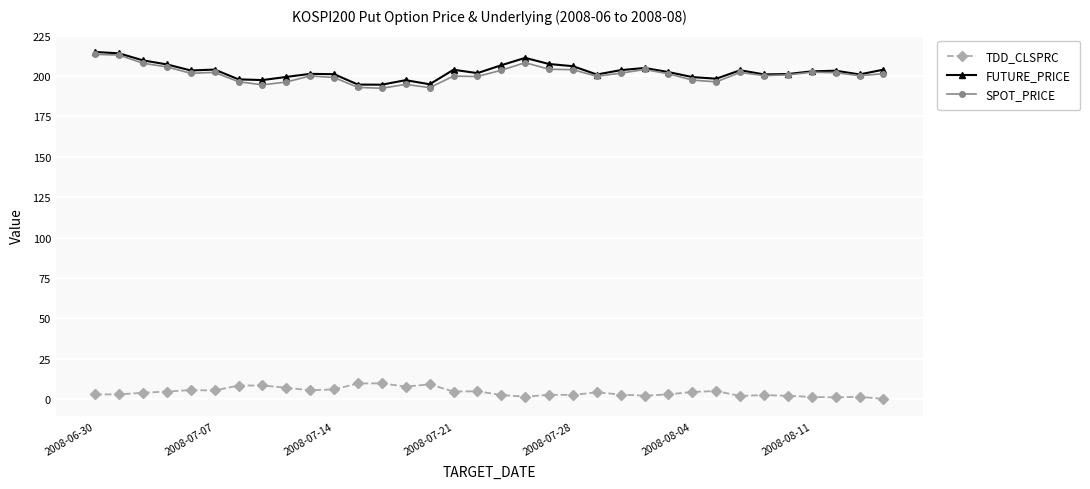

What is the maximum value for SPOT_PRICE?

213.5